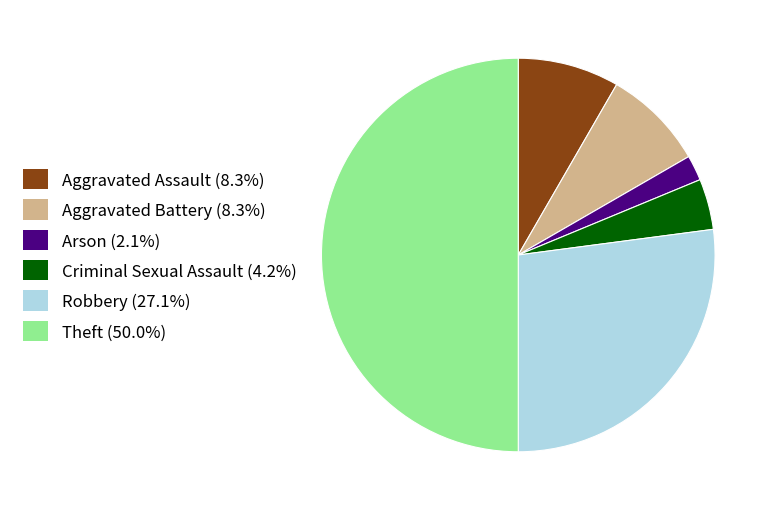

Count the number of slices in the pie.

6